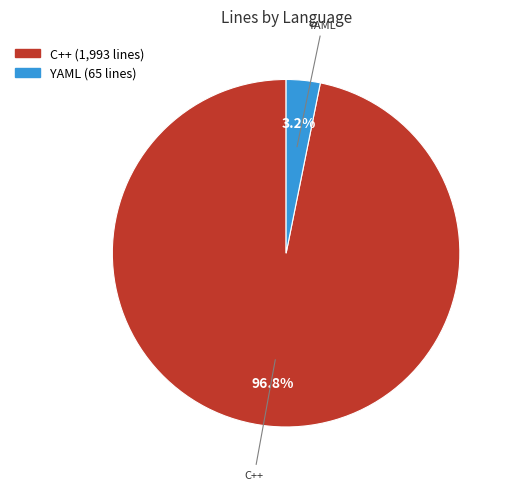

Count the number of slices in the pie.

2